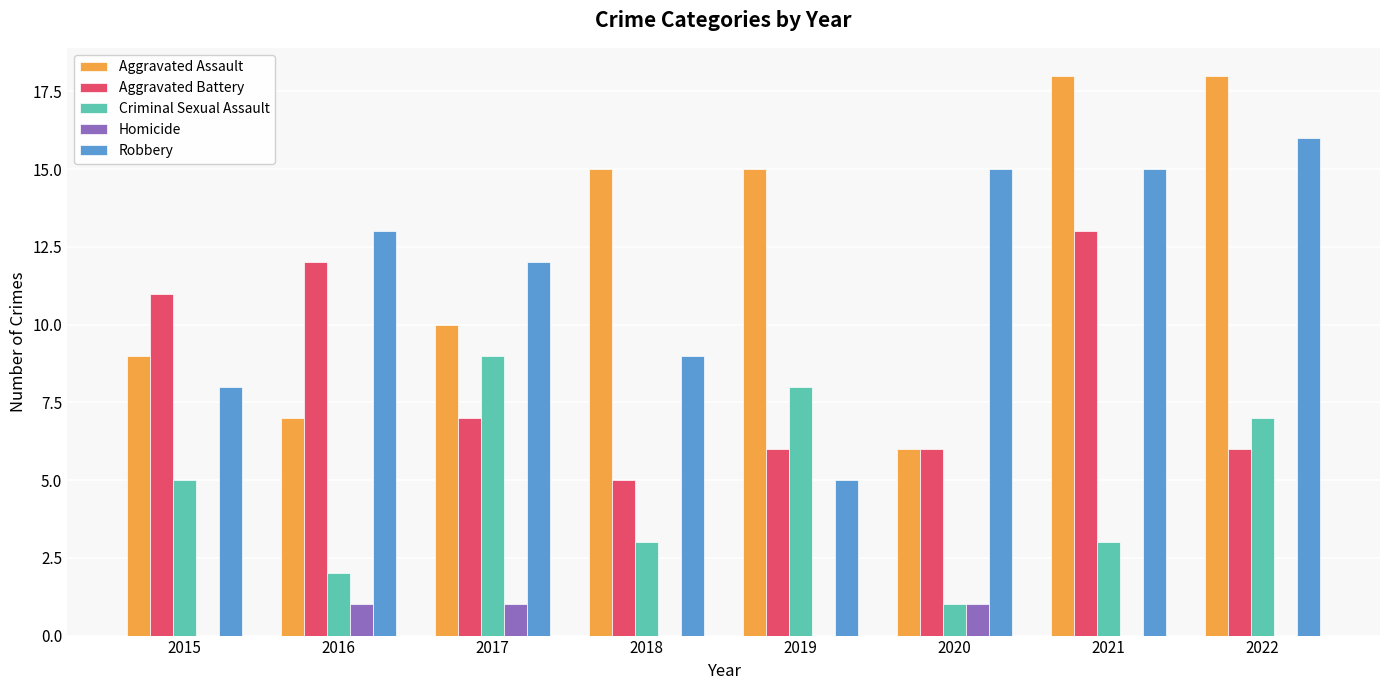

Count the number of categories in the chart.

8